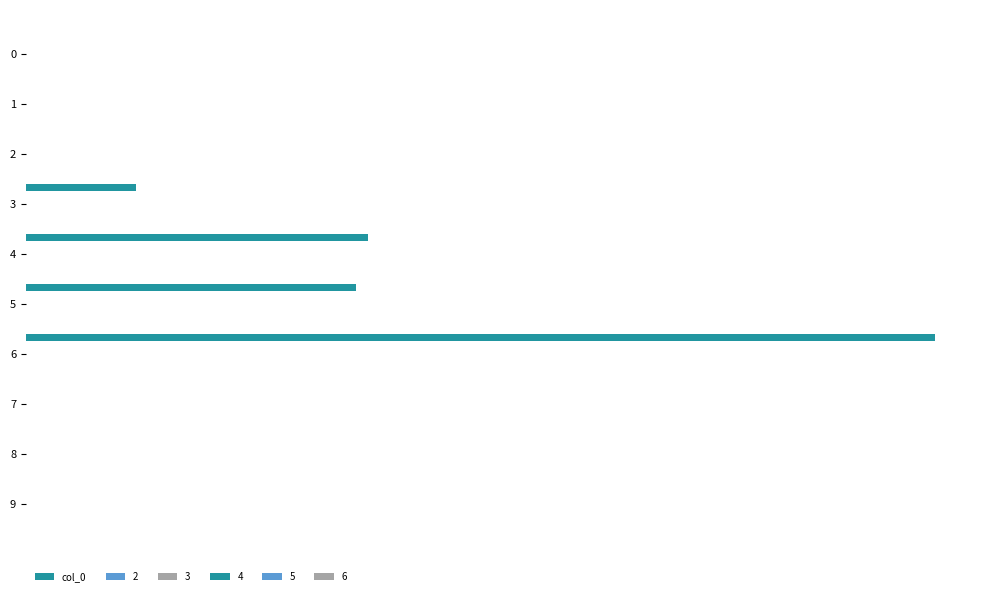

Are the bars grouped side by side (vs. stacked)?

No